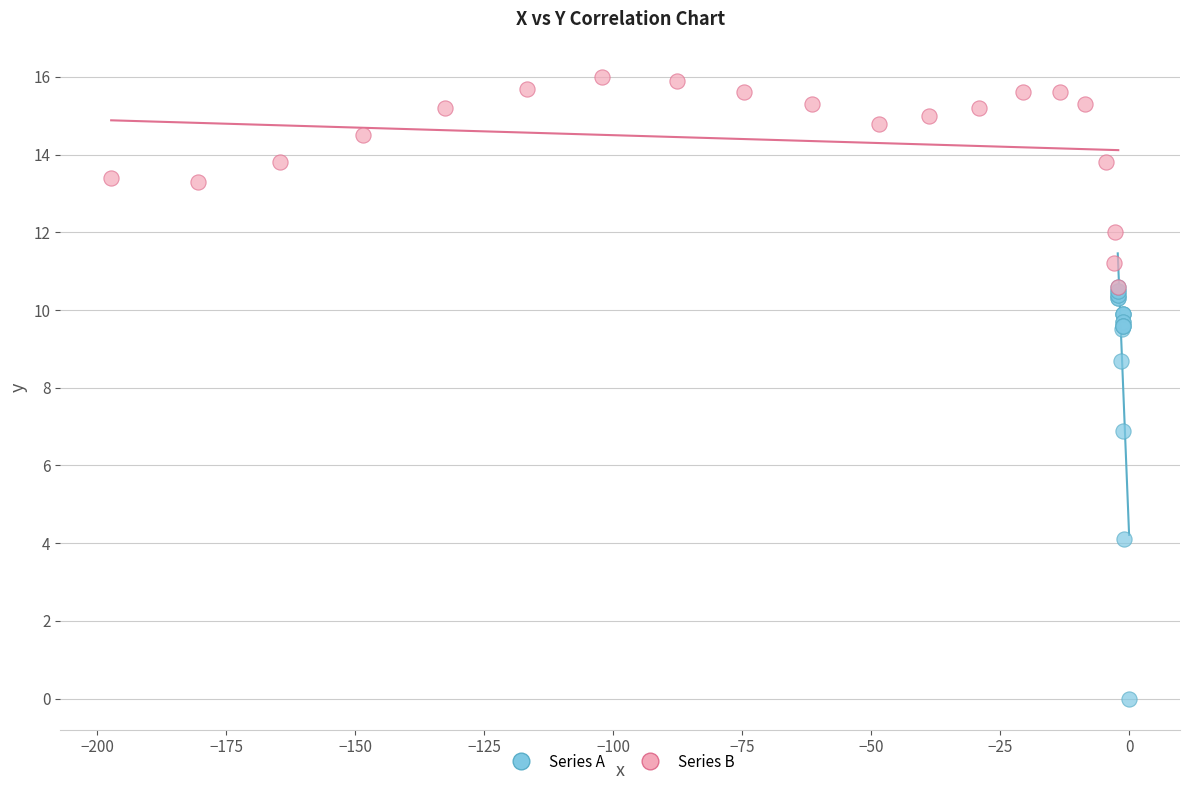

Which series has the widest spread of Y values?

Series A